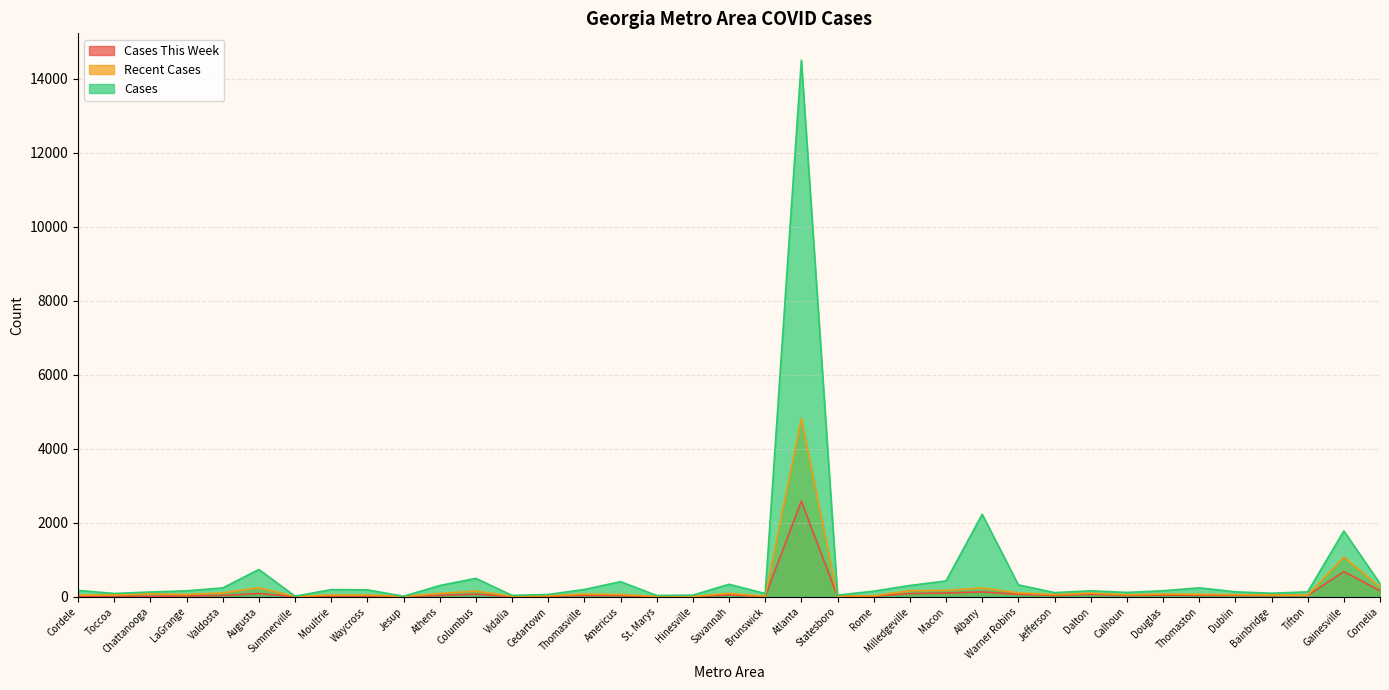

What is the sum of all Cases This Week values?

4620